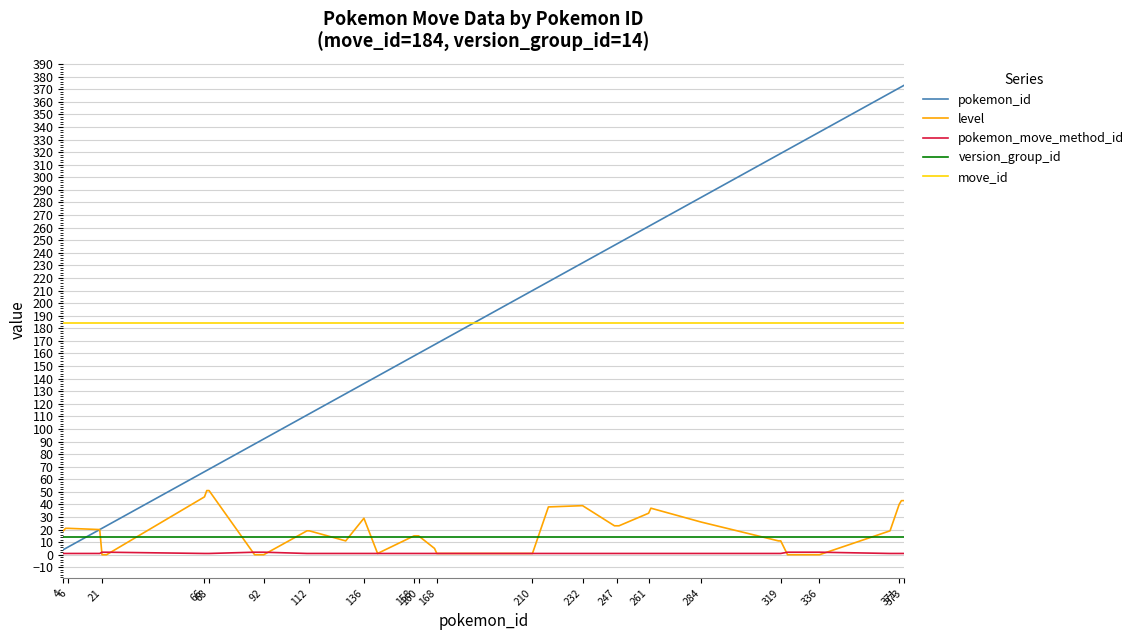

True or false: version_group_id and pokemon_move_method_id cross at least once.

False